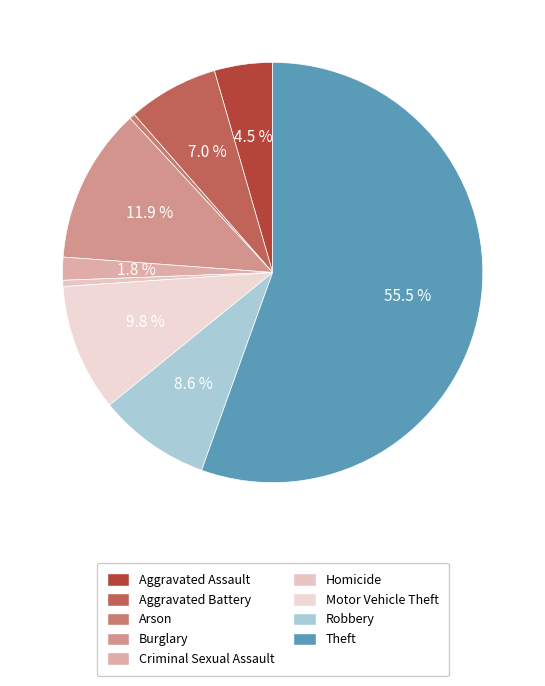

Rank the categories by value from highest to lowest.

Theft, Burglary, Motor Vehicle Theft, Robbery, Aggravated Battery, Aggravated Assault, Criminal Sexual Assault, Homicide, Arson